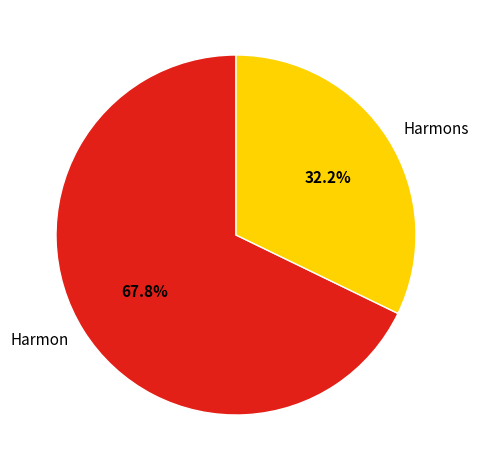

Count the number of slices in the pie.

2